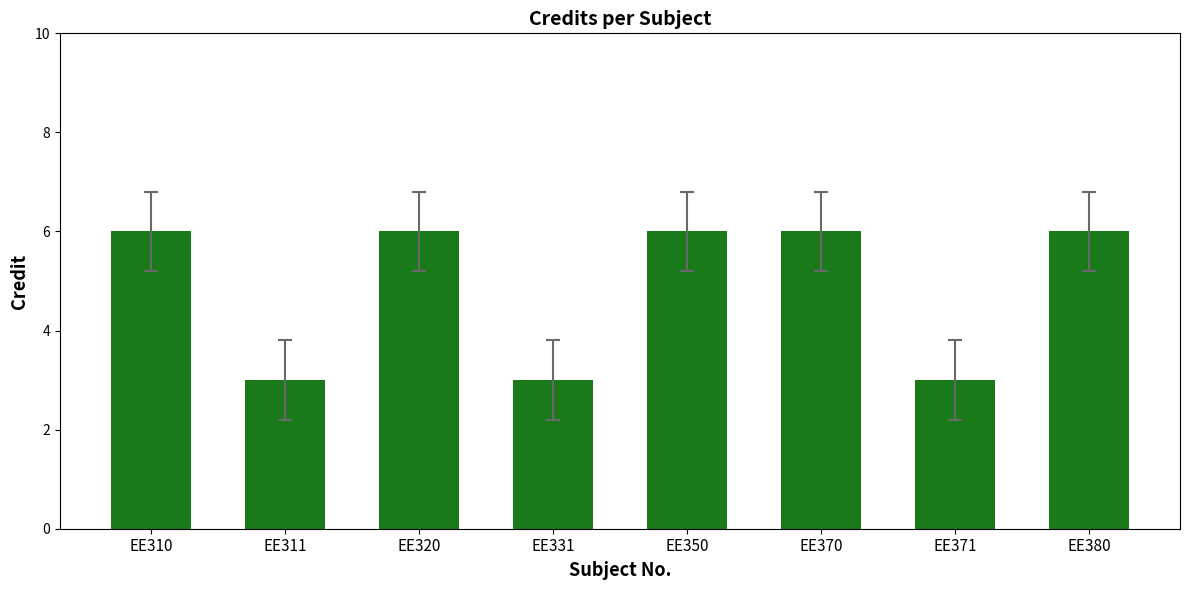

What is the sum of all values?

39